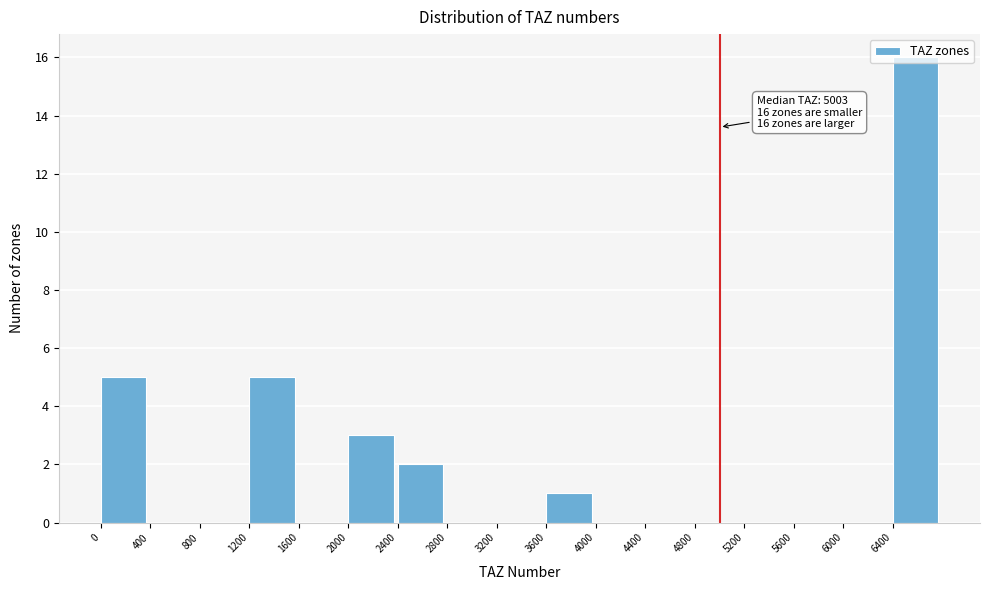

Which range on the x-axis has the tallest bar?

6400 to 6800